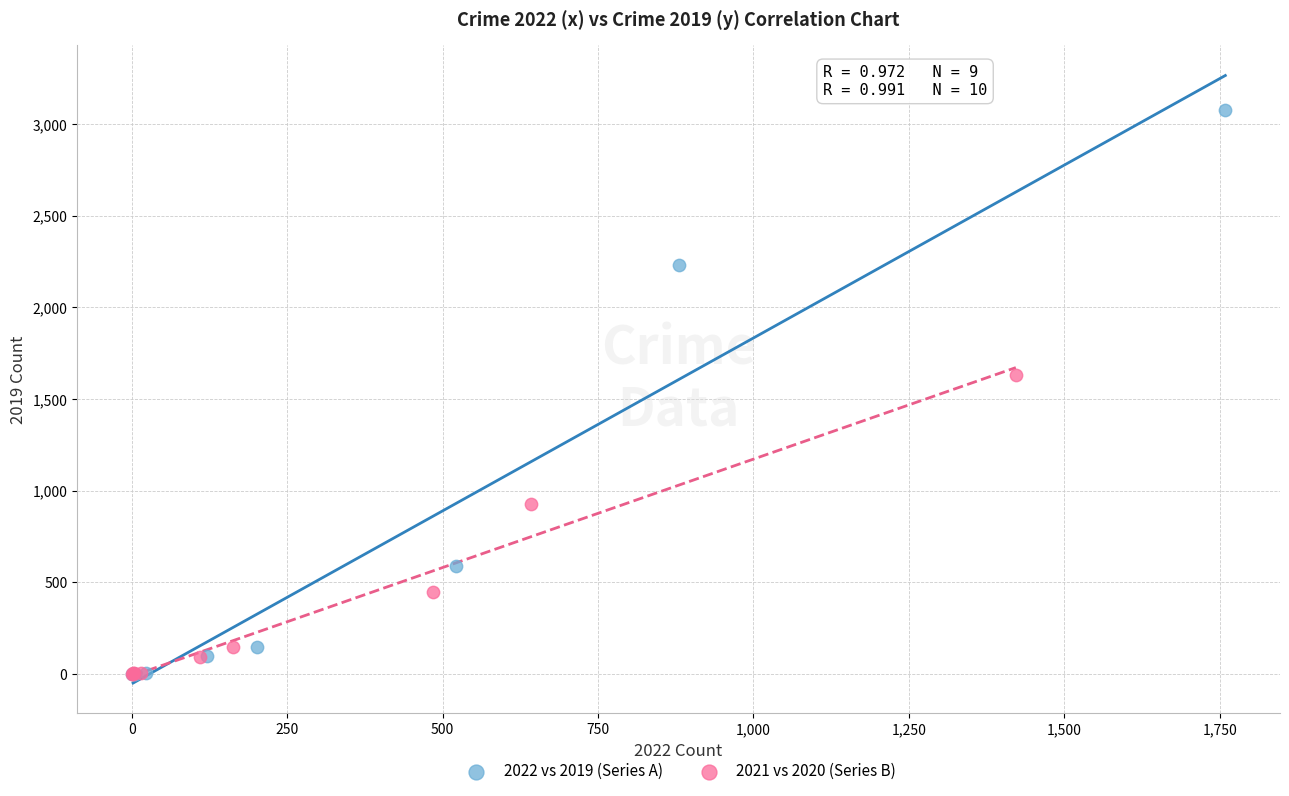

Which series has the largest Y range (max minus min)?

2022 vs 2019 (Series A)